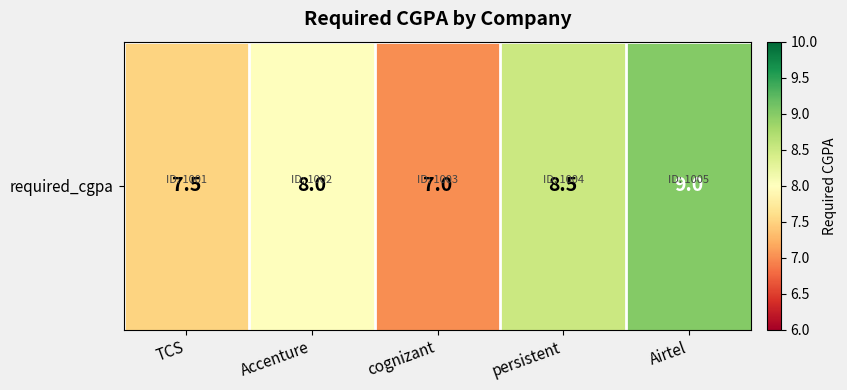

List the labels in order of value, smallest first.

cognizant, TCS, Accenture, persistent, Airtel